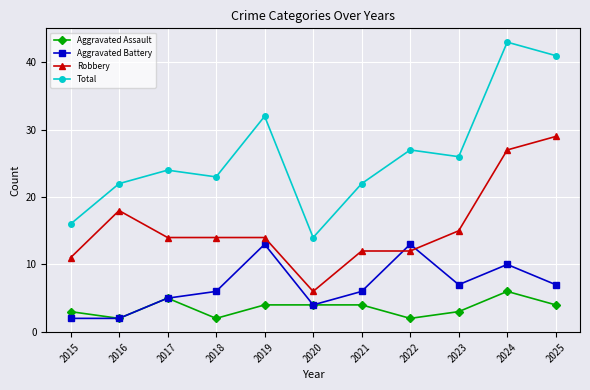

Which series has the widest spread of values?

Total